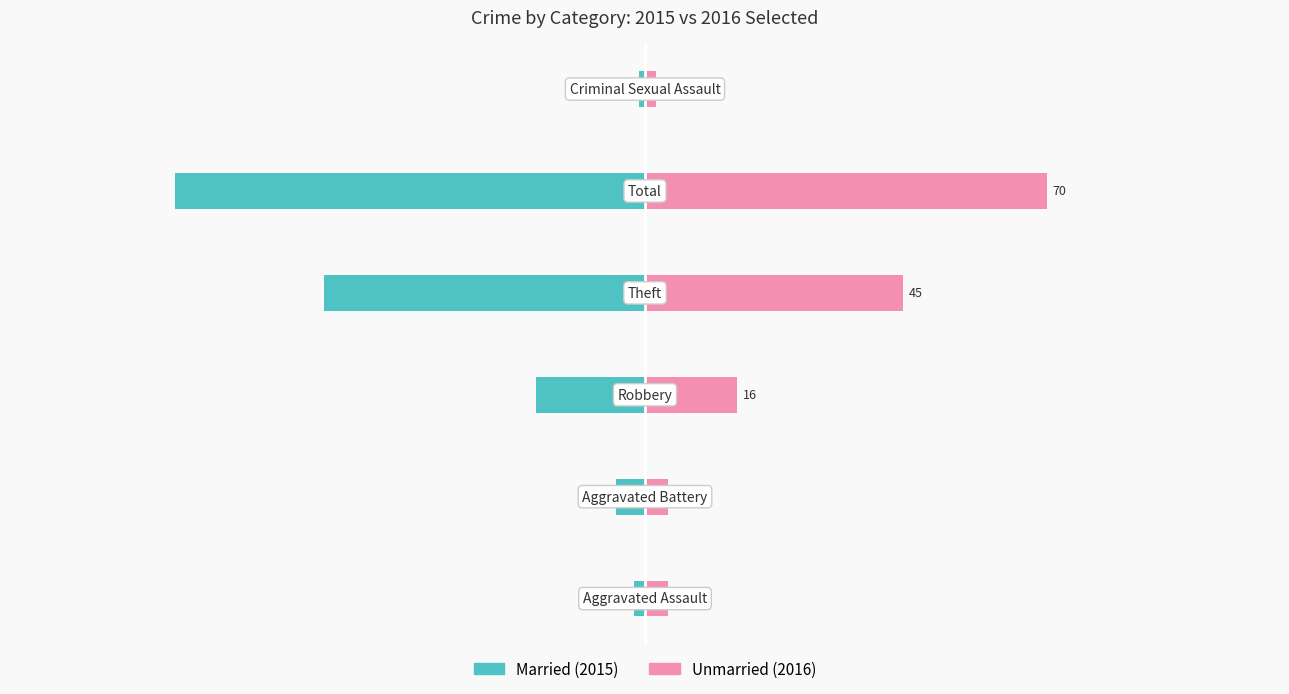

Is it true that Married equals -5 at 1?

True